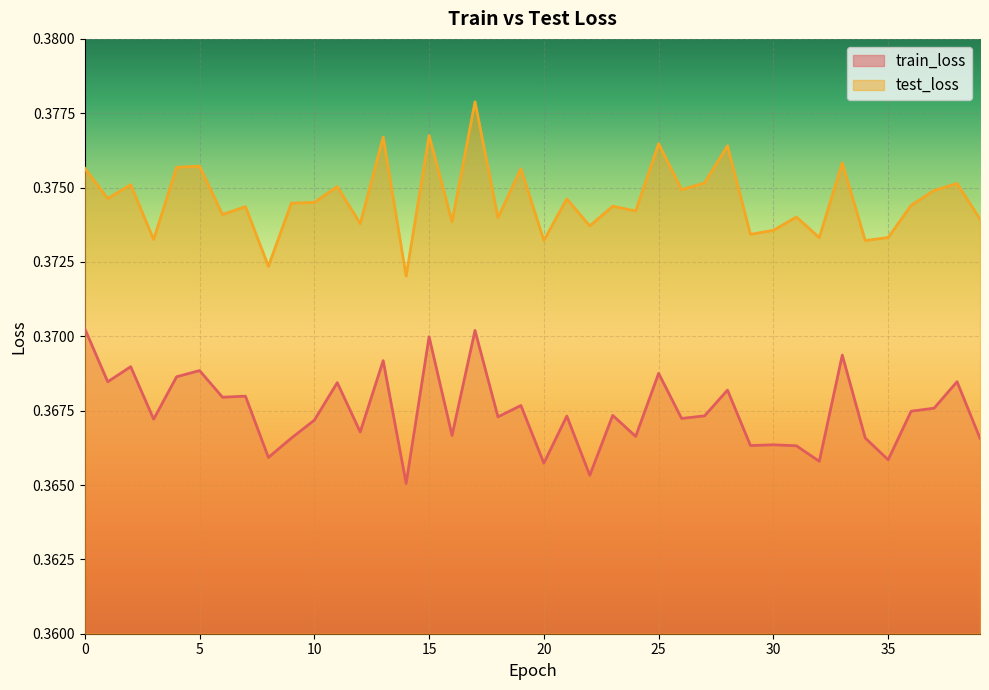

What is the sum of the train_loss values at 32 and 35?

0.7